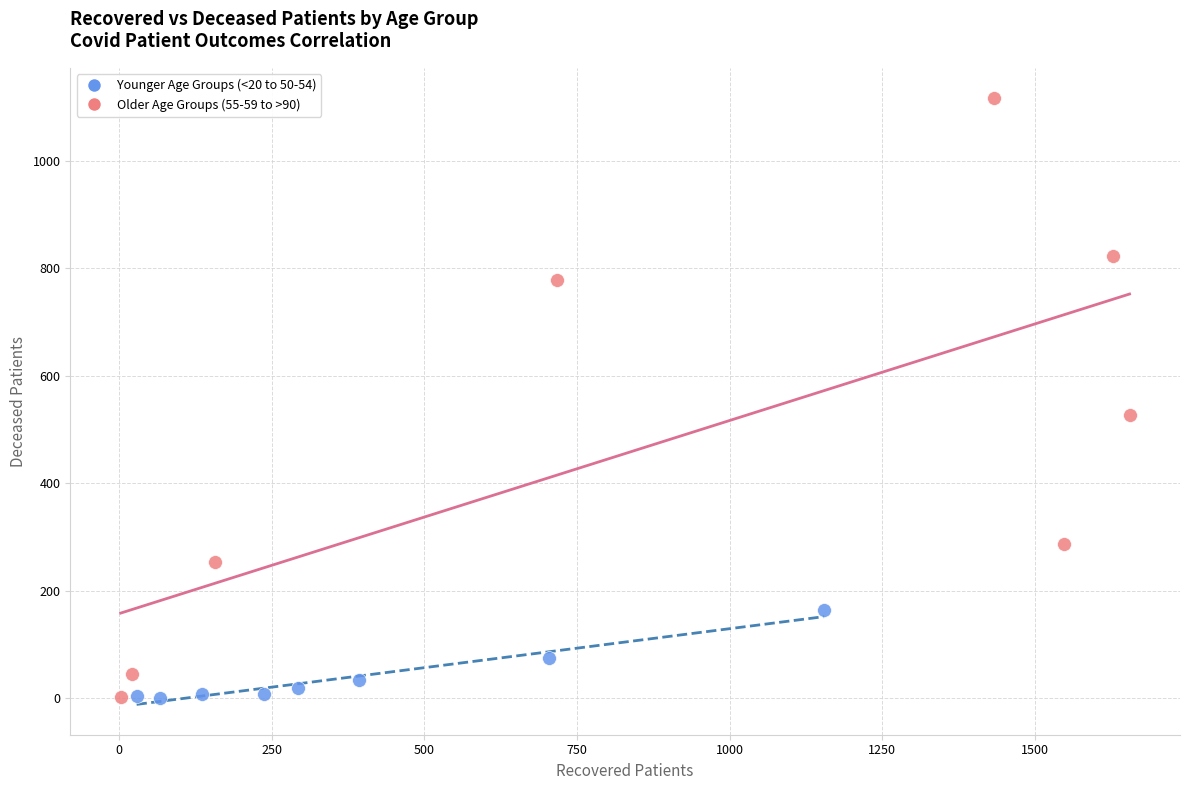

Which series has the widest spread of Y values?

Older Age Groups (55-59 to >90)